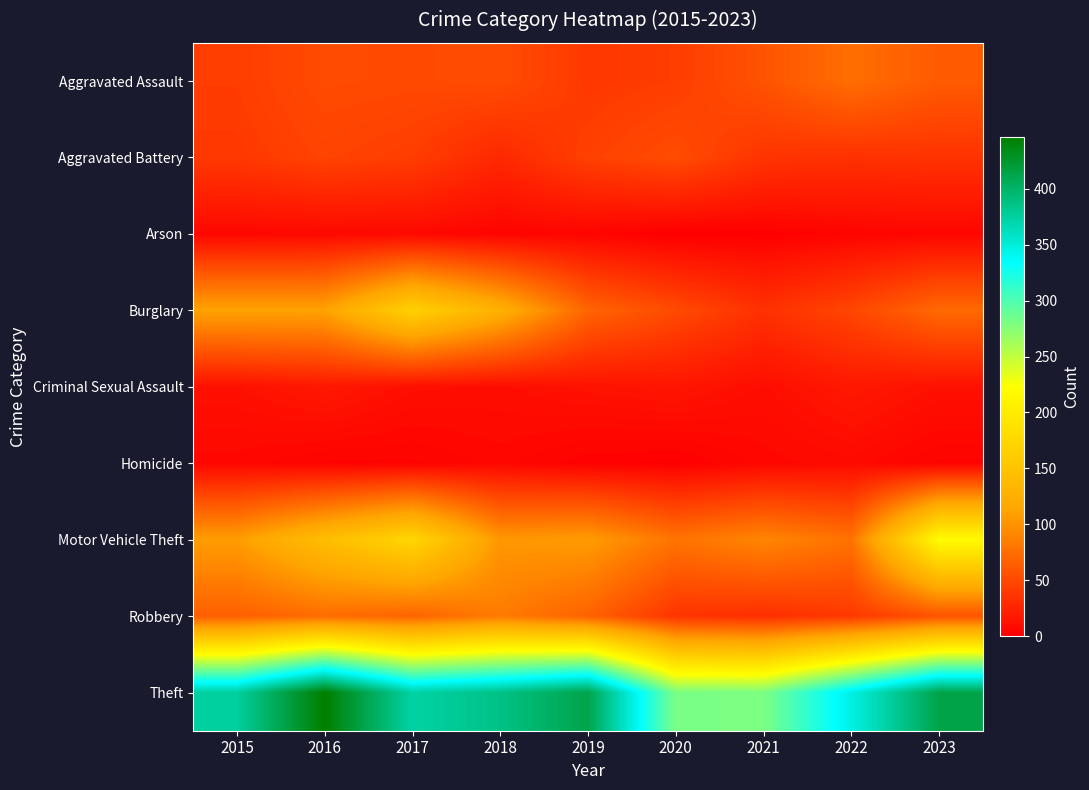

Reading left to right, what are all the values shown in this chart?

Aggravated Assault: 2015=42	2016=51	2017=50	2018=52	2019=39	2020=42	2021=57	2022=75	2023=62
Aggravated Battery: 2015=39	2016=46	2017=42	2018=28	2019=44	2020=52	2021=36	2022=34	2023=35
Arson: 2015=6	2016=7	2017=7	2018=4	2019=4	2020=0	2021=1	2022=4	2023=5
Burglary: 2015=111	2016=111	2017=166	2018=126	2019=69	2020=51	2021=34	2022=48	2023=72
Criminal Sexual Assault: 2015=12	2016=17	2017=11	2018=10	2019=13	2020=15	2021=10	2022=17	2023=12
Homicide: 2015=6	2016=3	2017=3	2018=6	2019=2	2020=1	2021=6	2022=8	2023=3
Motor Vehicle Theft: 2015=107	2016=142	2017=173	2018=103	2019=106	2020=79	2021=91	2022=78	2023=218
Robbery: 2015=65	2016=74	2017=68	2018=84	2019=67	2020=36	2021=32	2022=39	2023=57
Theft: 2015=376	2016=446	2017=373	2018=387	2019=413	2020=281	2021=280	2022=346	2023=413